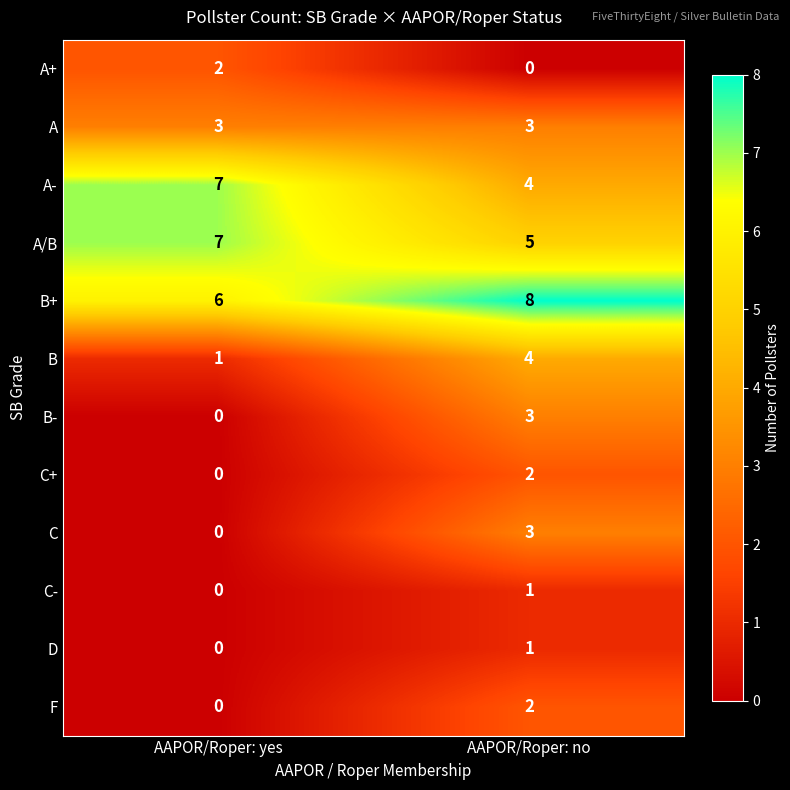

Read the A/B value at AAPOR/Roper: no.

5